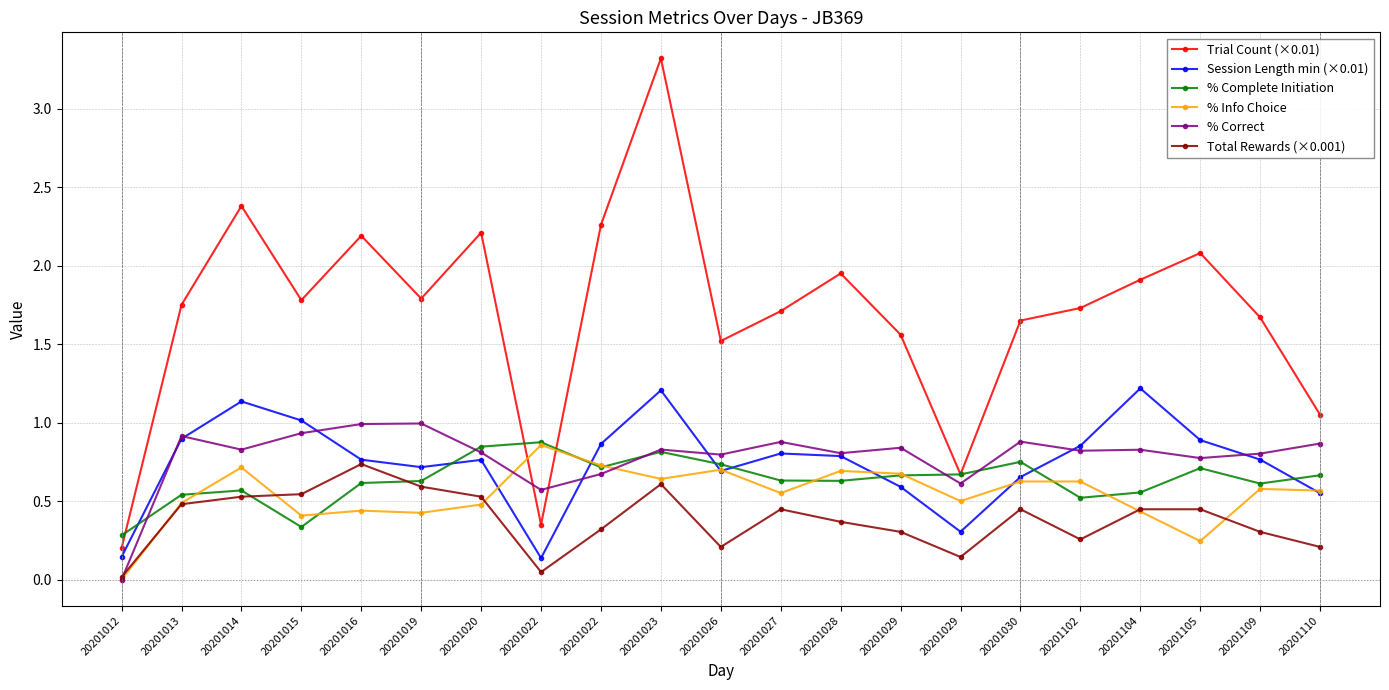

Is this an area chart (filled region under the line)?

No